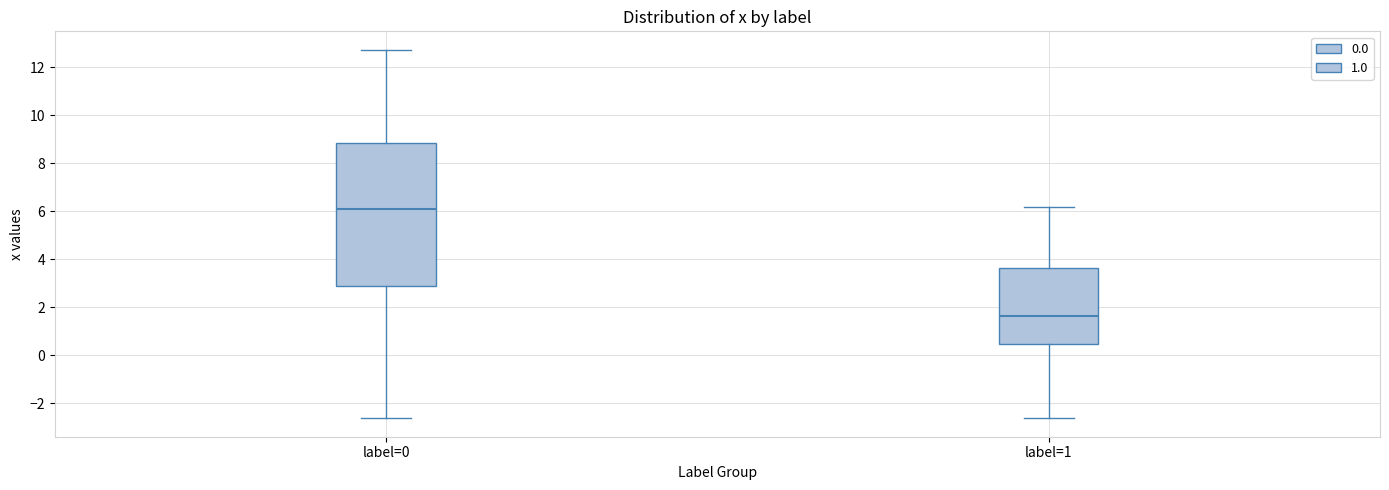

Reading left to right, read every box against the y-axis: the position of its median line, the range the box covers, and the ends of its whiskers. The values are not printed on the chart, so give them approximately, as read against the axis.

label=0: median 6.0, box 2.8 to 8.8, whiskers -2.6 to 12.8
label=1: median 1.6, box 0.4 to 3.6, whiskers -2.6 to 6.2